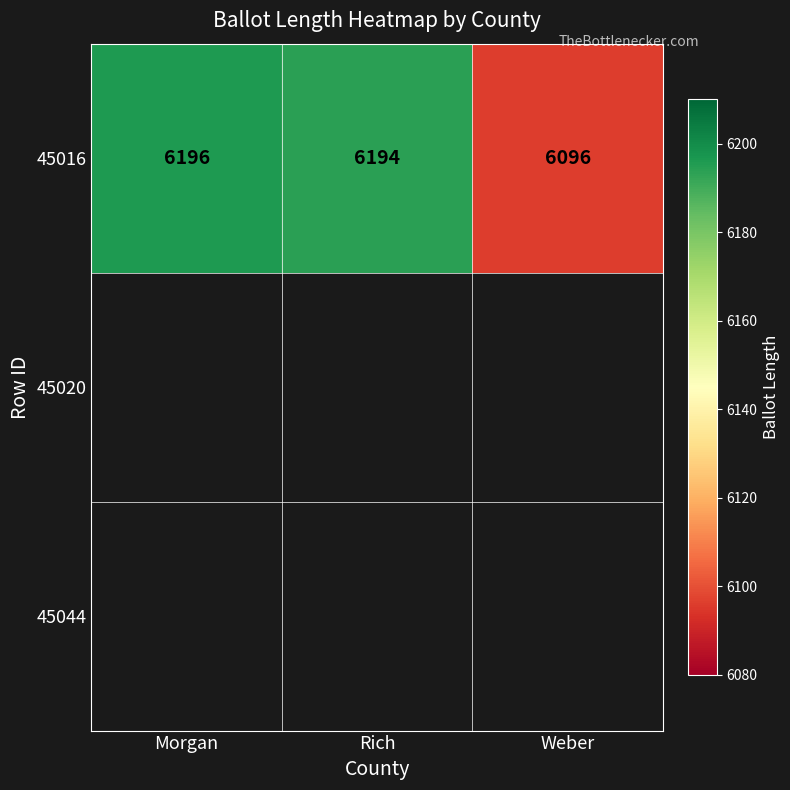

Which has a higher value, Weber or Morgan?

Morgan